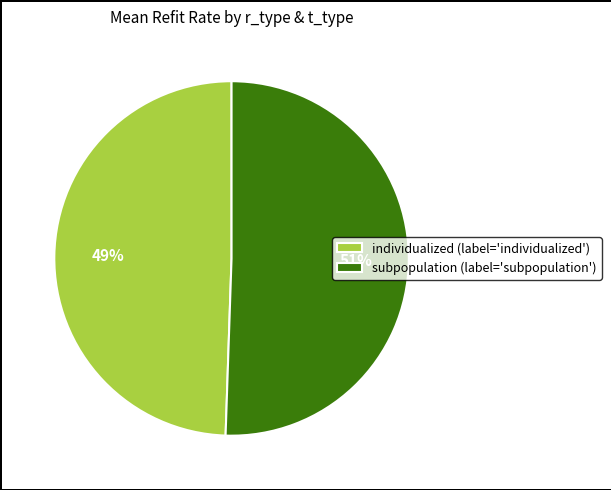

Which slice is the largest?

subpopulation (label='subpopulation')